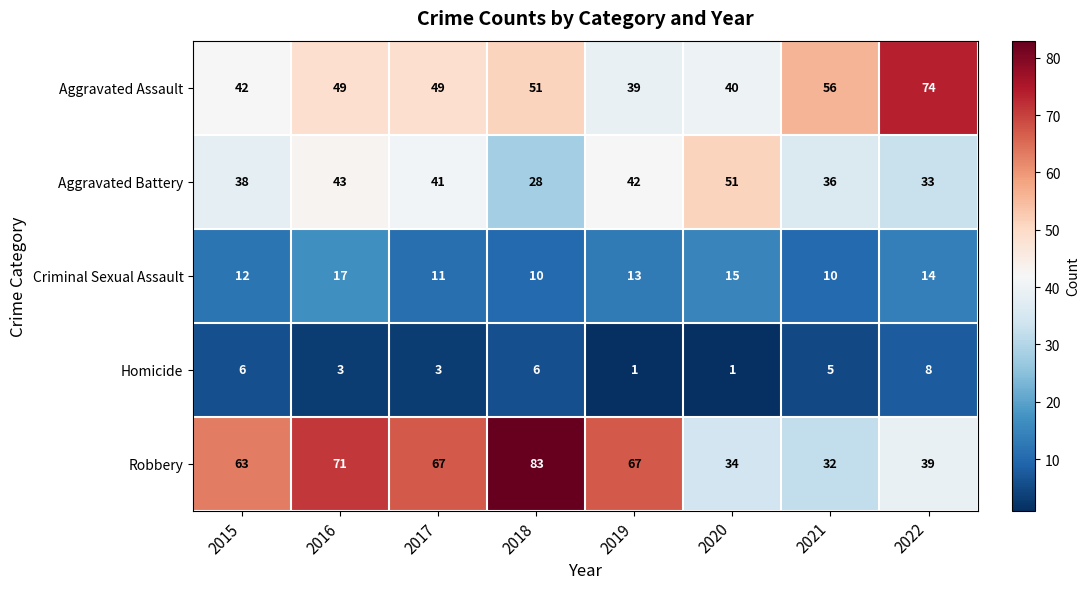

True or false: Homicide has a value of 2 at 2019.

False